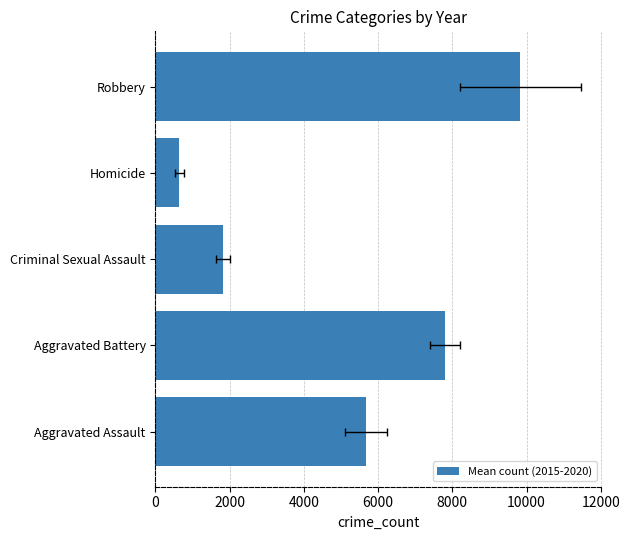

Count the number of data series in this chart.

1